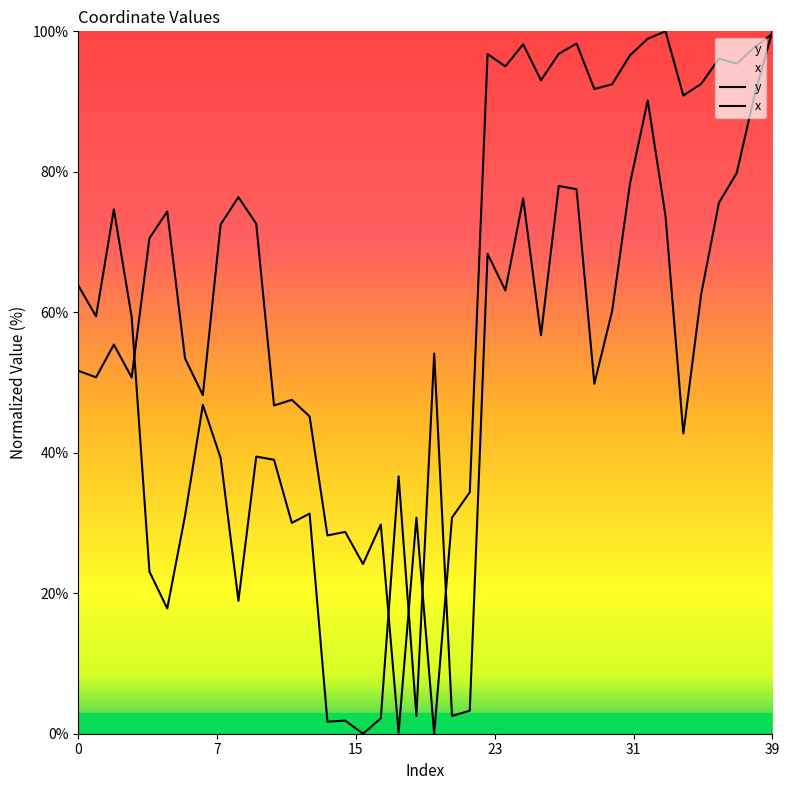

Between 17 and 33, which series saw the biggest shift?

y